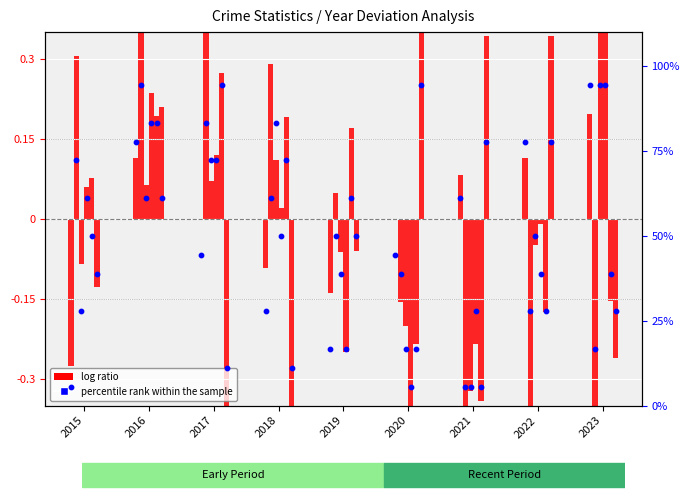

Between 2017 and 2015, which is larger?

2017